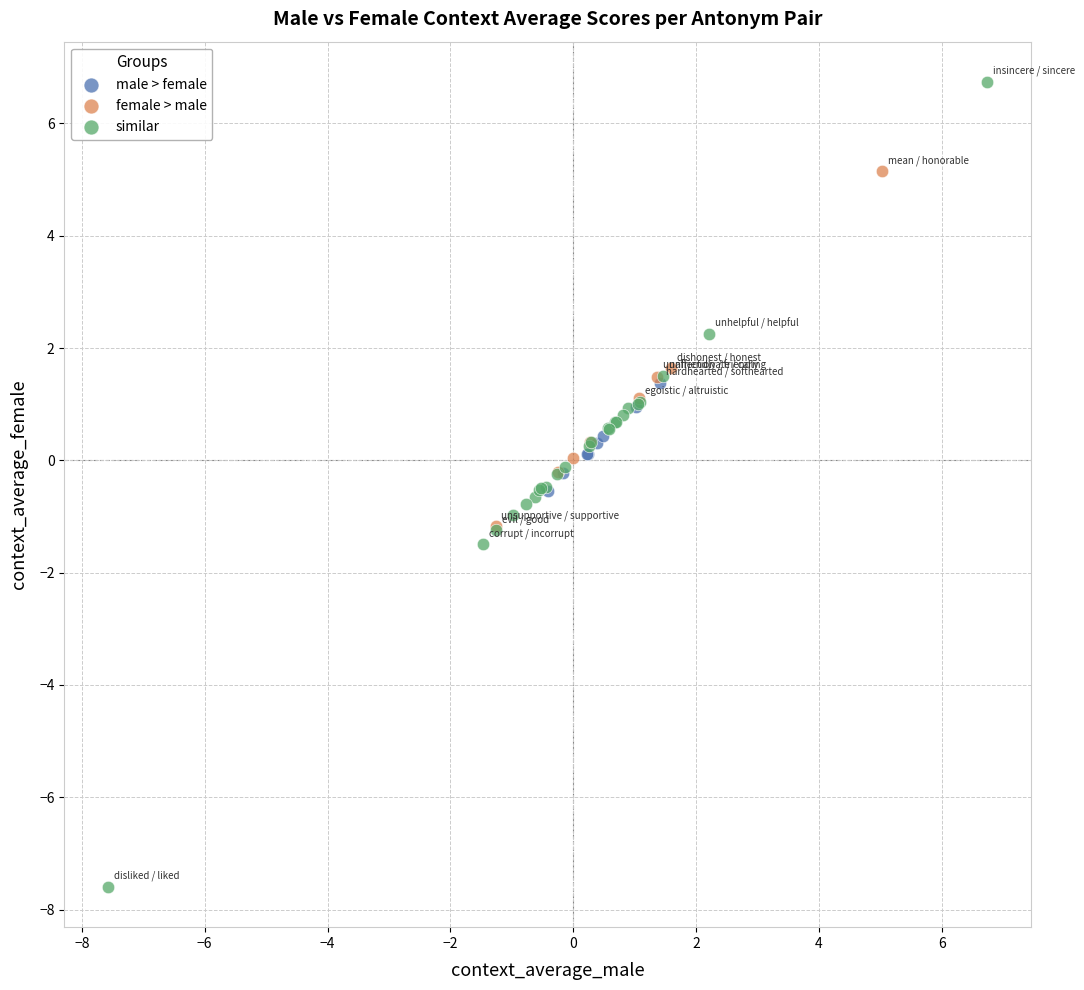

Which series has the largest Y range (max minus min)?

similar